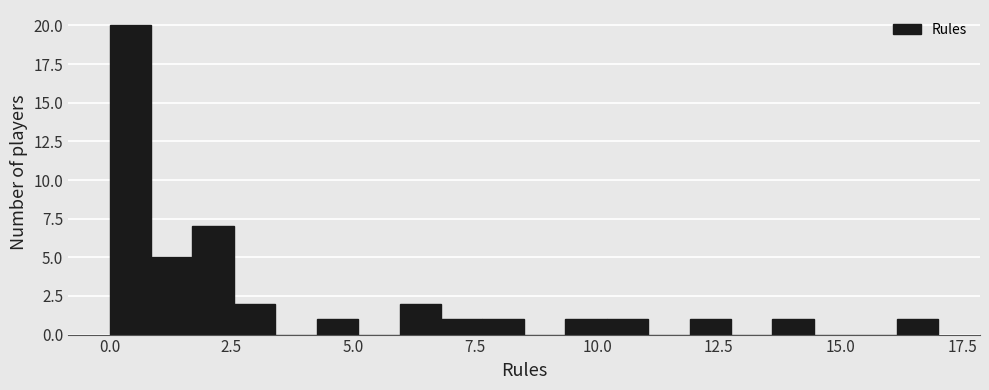

Read against the x-axis, roughly where is the centre of the tallest bar?

0.5